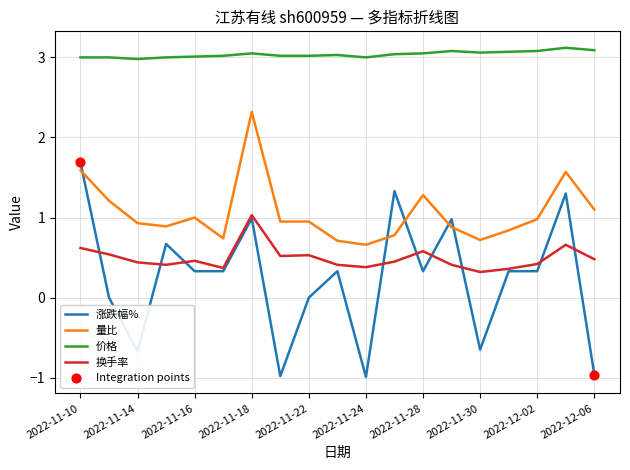

At how many categories does at least one series exceed 2?

19